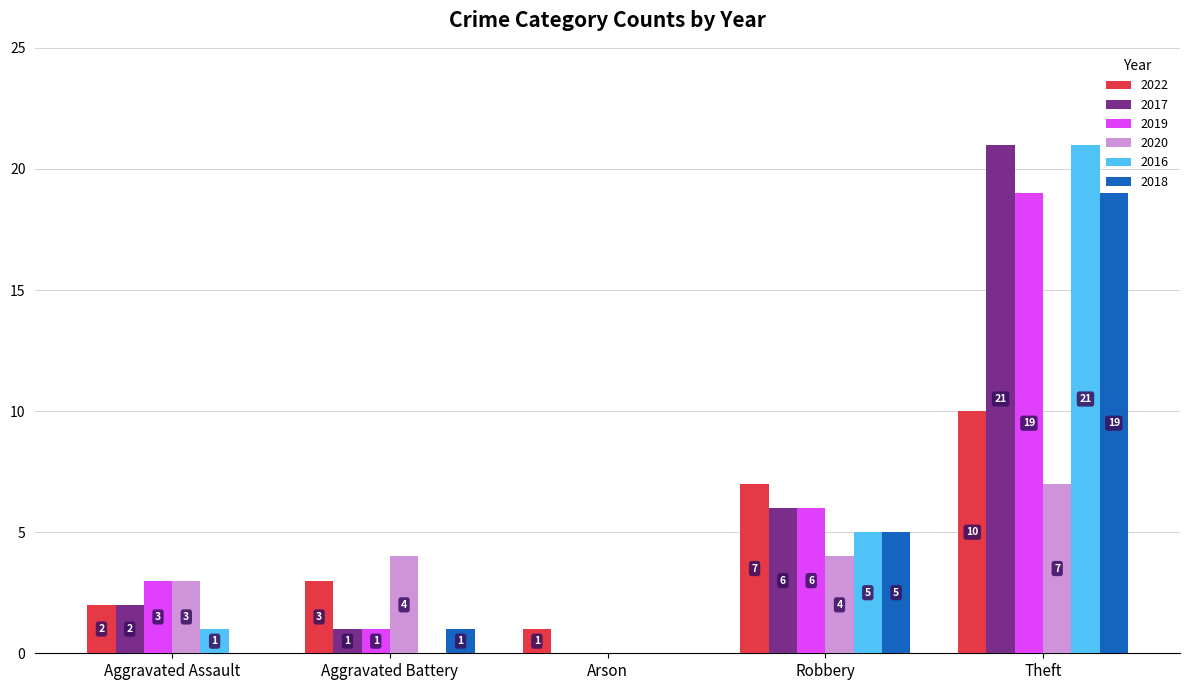

What is the sum of the 2018 values at Robbery and Aggravated Assault?

5